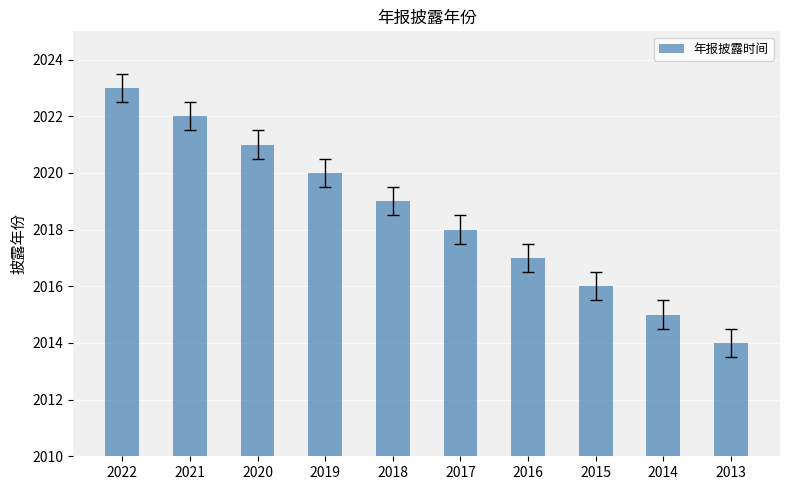

What is the smallest value displayed?

2014